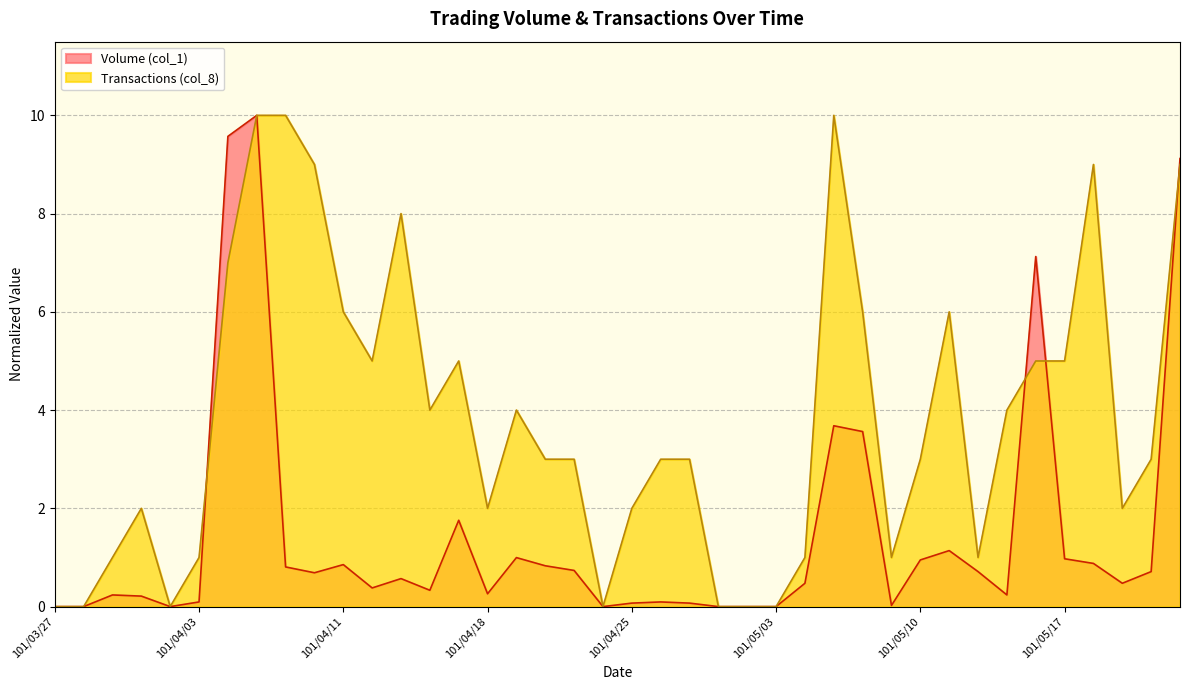

Reading right to left, what are all the values shown in this chart?

Volume (col_1): 9.1	0.7	0.5	0.9	1.0	7.1	0.2	0.7	1.1	1.0	0.0	3.6	3.7	0.5	0.0	0.0	0.0	0.1	0.1	0.1	0.0	0.7	0.8	1.0	0.3	1.8	0.3	0.6	0.4	0.9	0.7	0.8	10.0	9.6	0.1	0.0	0.2	0.2	0.0	0.0
Transactions (col_8): 9.0	3.0	2.0	9.0	5.0	5.0	4.0	1.0	6.0	3.0	1.0	6.0	10.0	1.0	0.0	0.0	0.0	3.0	3.0	2.0	0.0	3.0	3.0	4.0	2.0	5.0	4.0	8.0	5.0	6.0	9.0	10.0	10.0	7.0	1.0	0.0	2.0	1.0	0.0	0.0